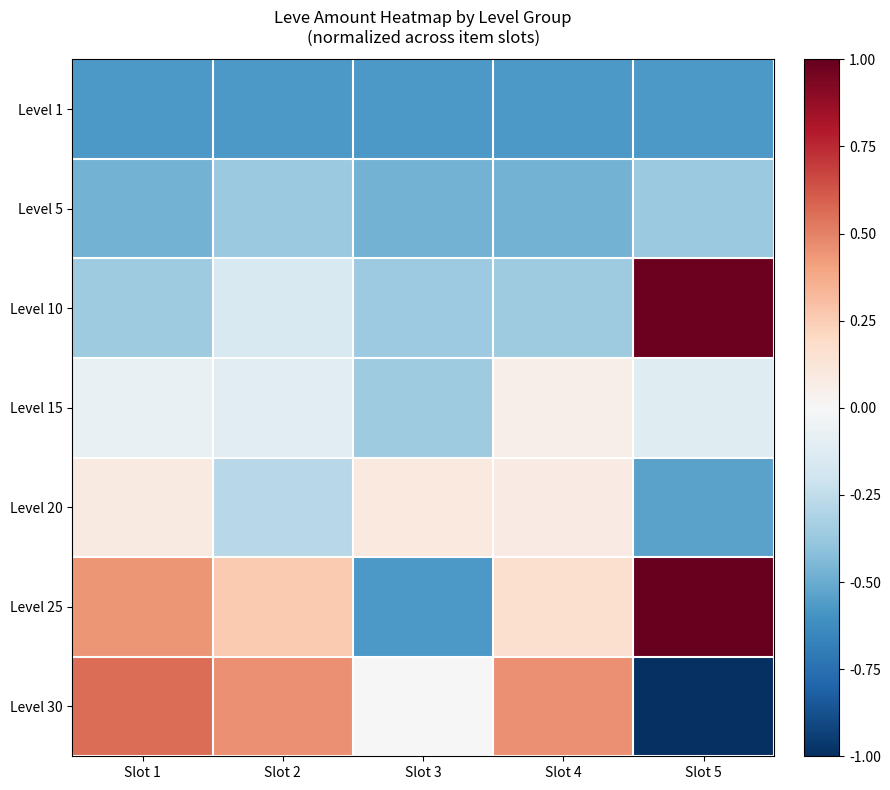

How many categories are shown in the chart?

5